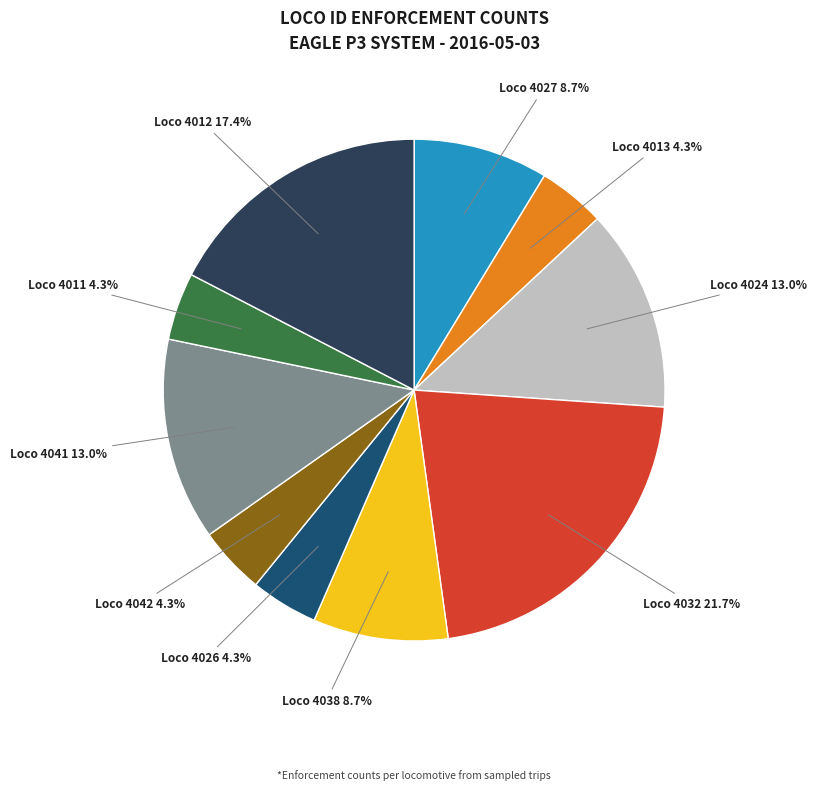

Combined, do Loco 4032 and Loco 4038 account for over 50%?

No